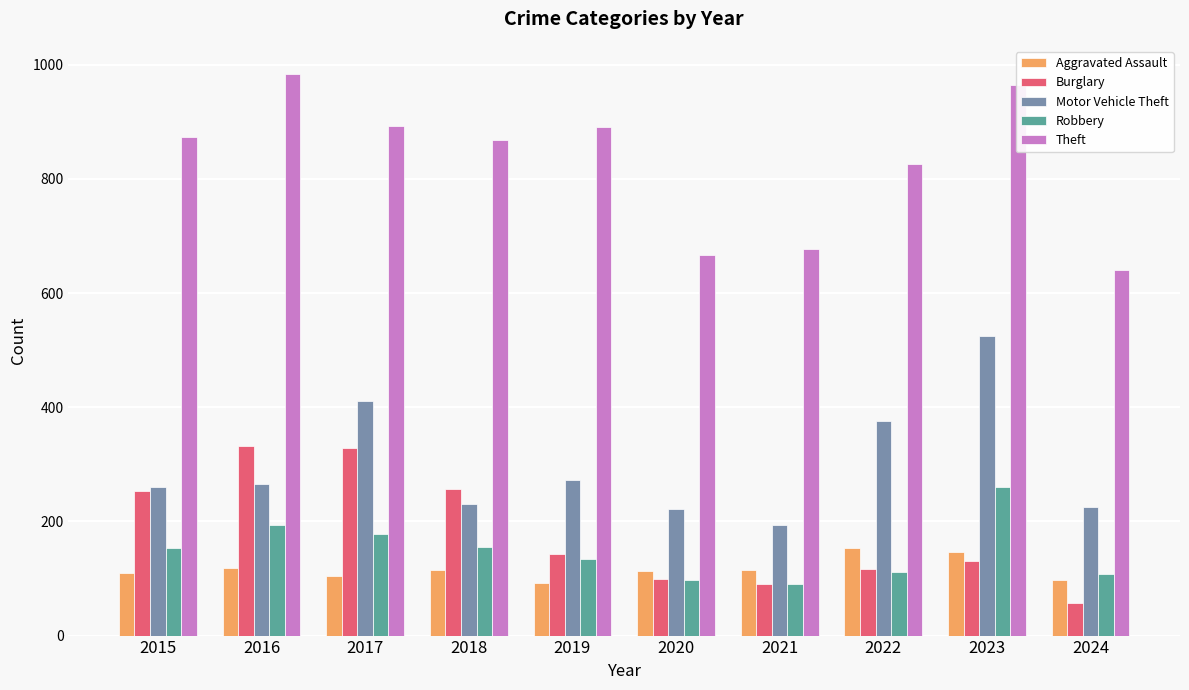

What is the minimum value for Theft?

641